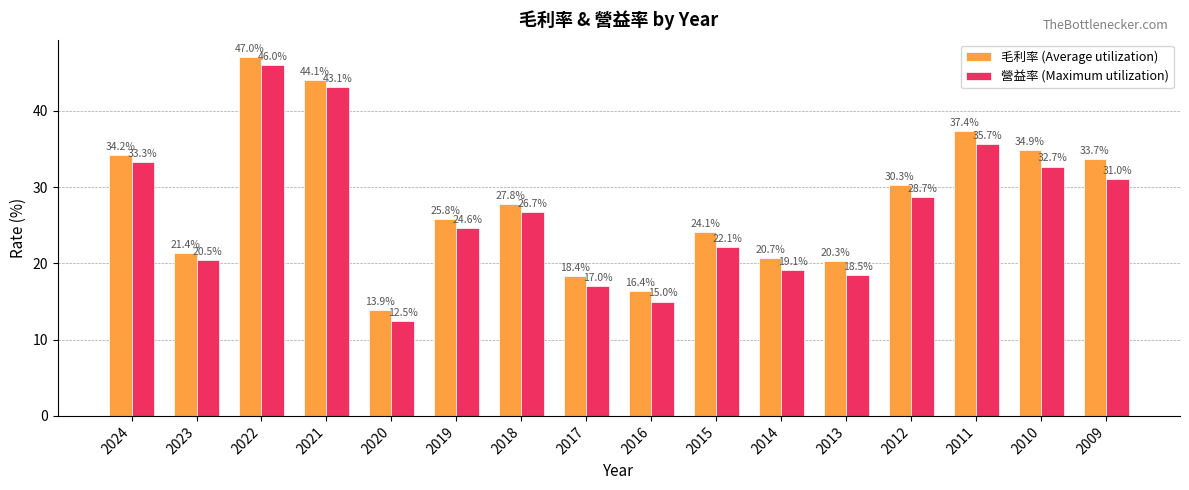

What are all the series names shown in the legend?

毛利率 (Average utilization), 營益率 (Maximum utilization)